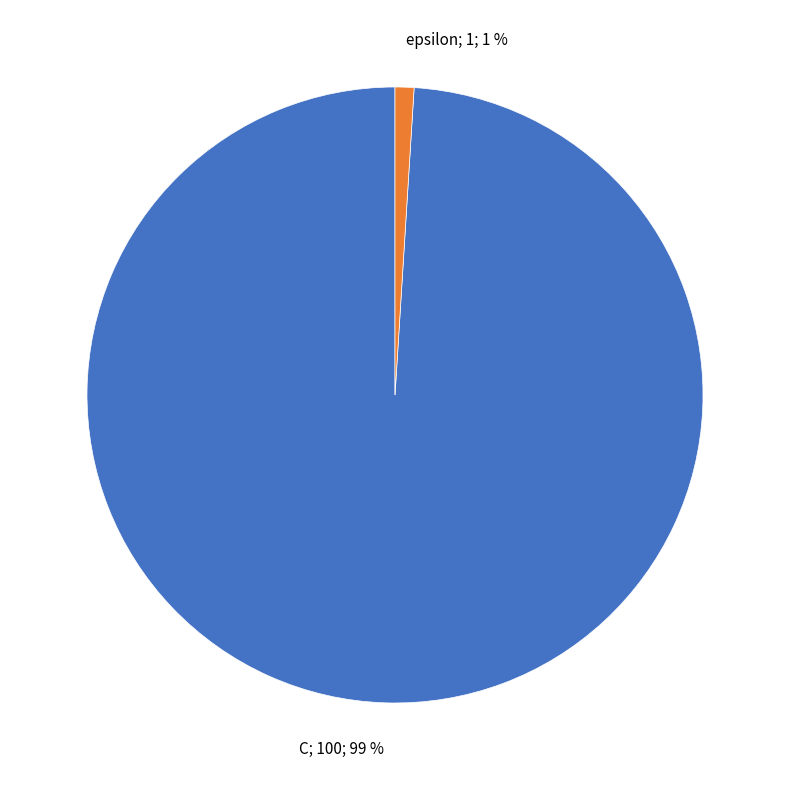

What percentage is the epsilon slice, to the nearest percent?

1%